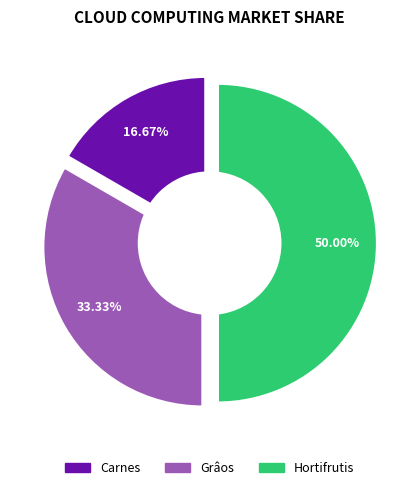

How many slices are in this pie chart?

3